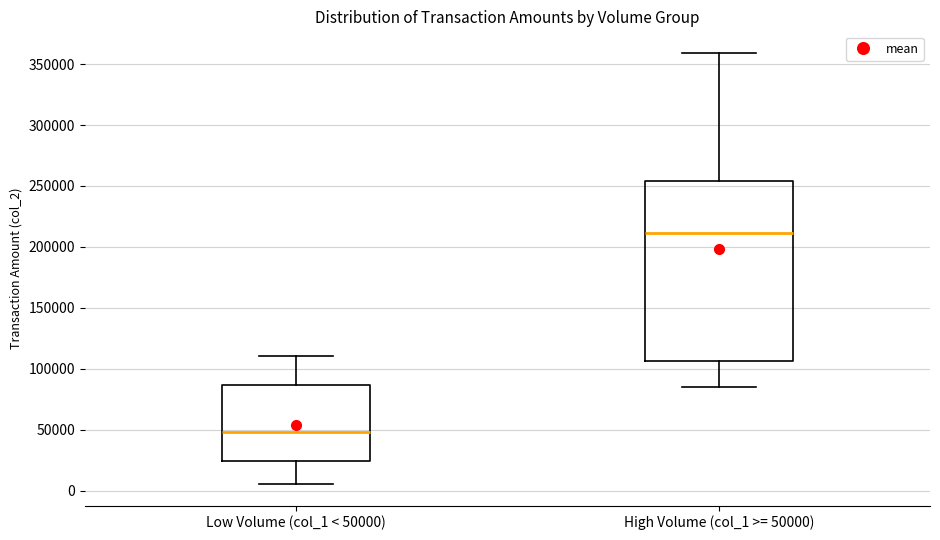

Which box's median line is the highest?

High Volume (col_1 >= 50000)